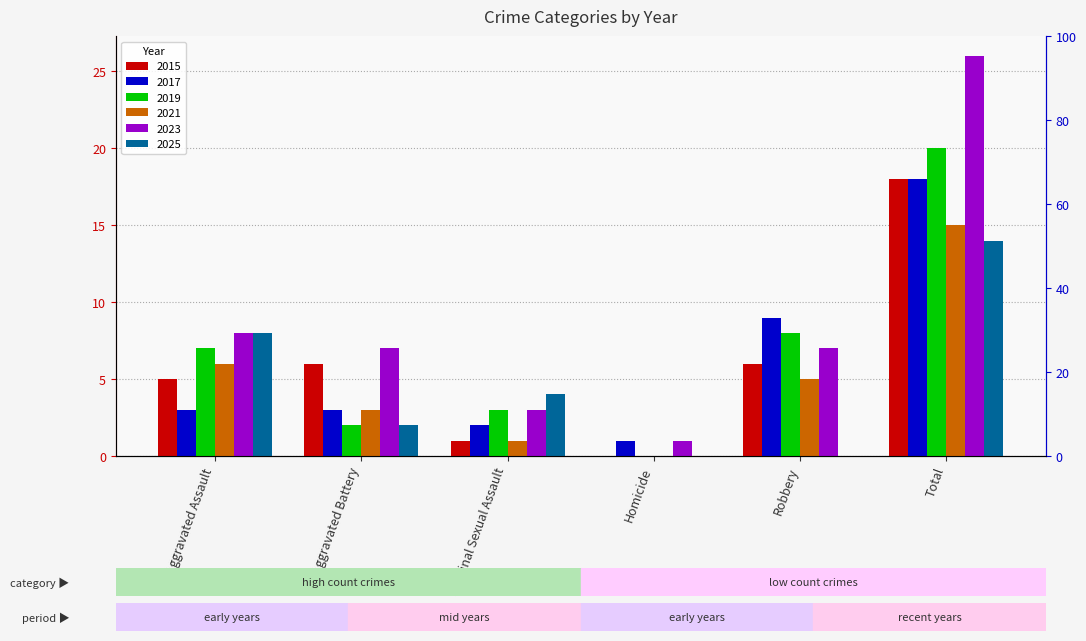

True or false: 2015 has a value of 6 at Robbery.

True